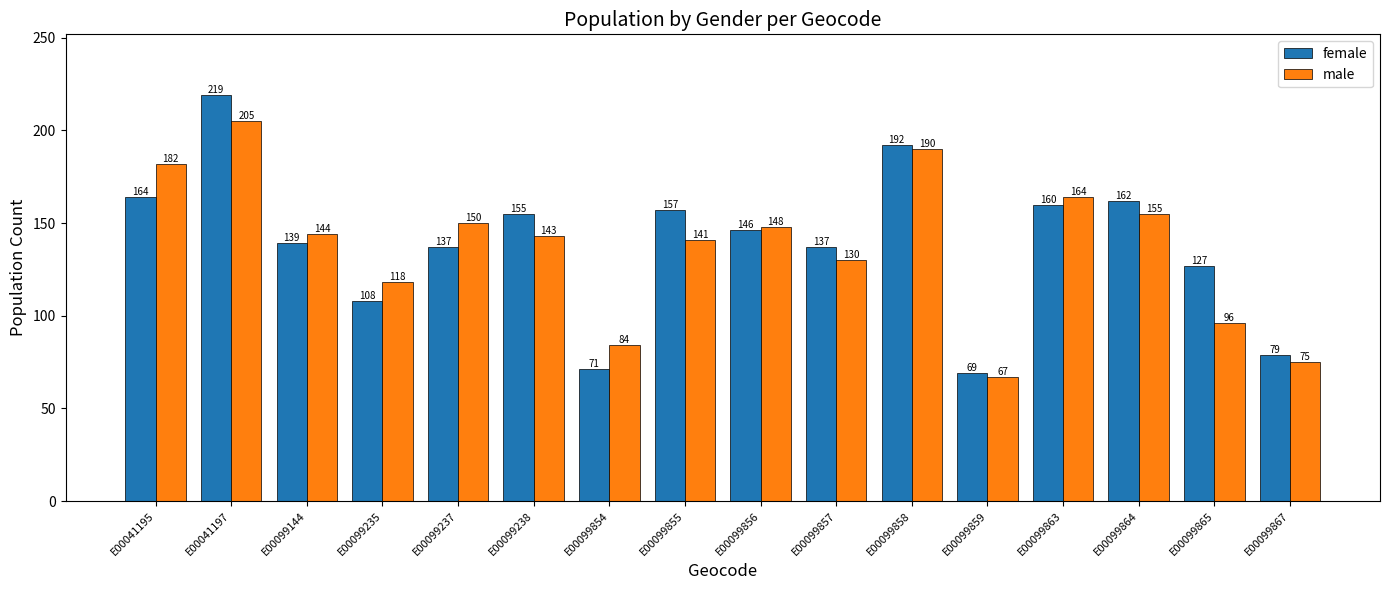

What is the value of the female bar at the 11th from the left?

192